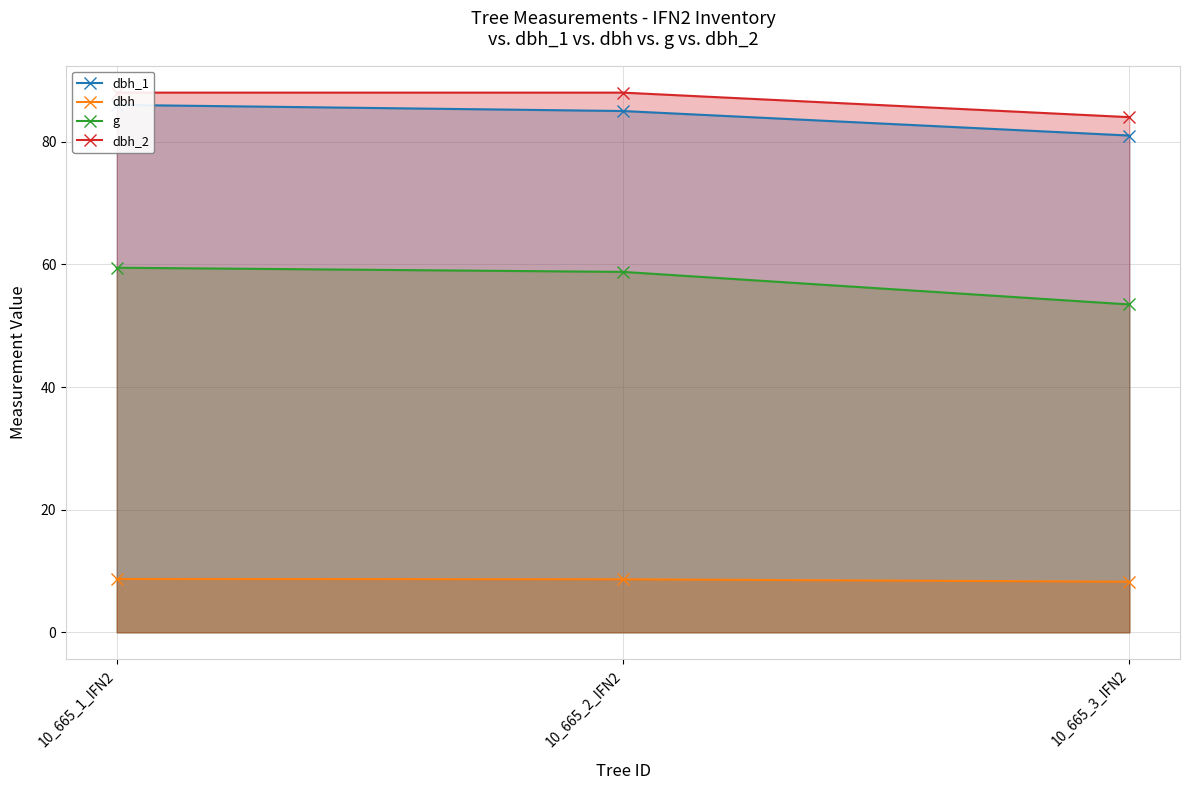

Which series has the largest range (max minus min)?

g